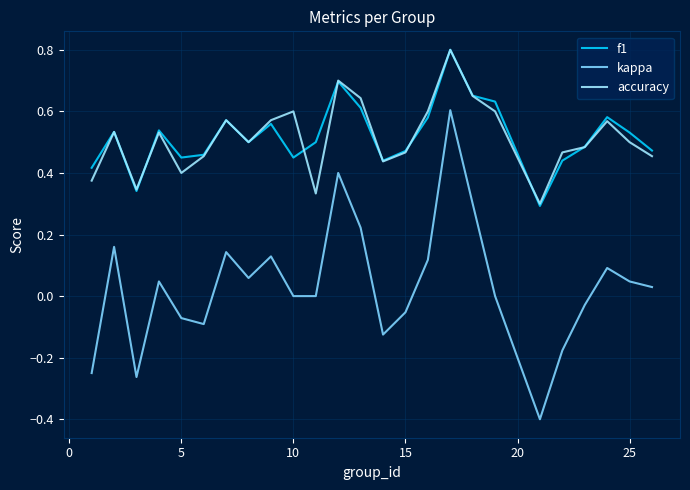

True or false: kappa and accuracy cross at least once.

False